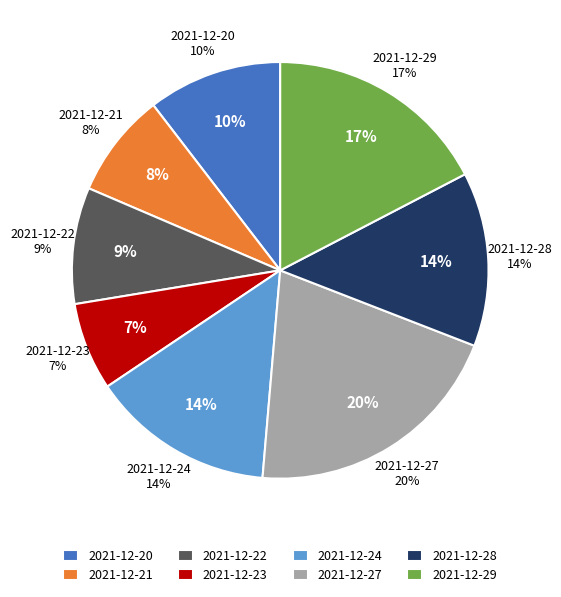

What percentage is the 2021-12-20 slice, to the nearest percent?

10%